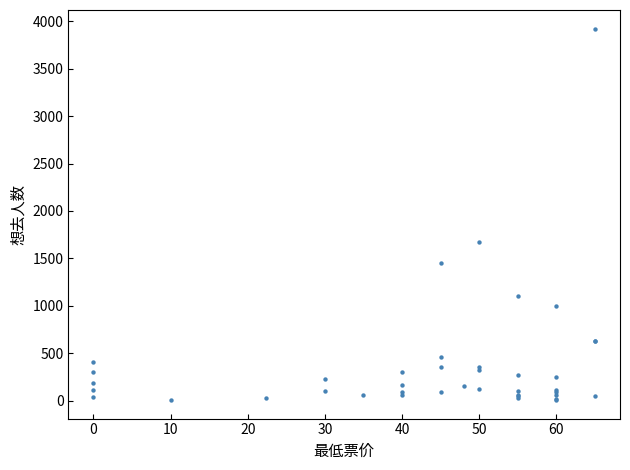

What Y value in the scatter plot is closest to 1964?

1669